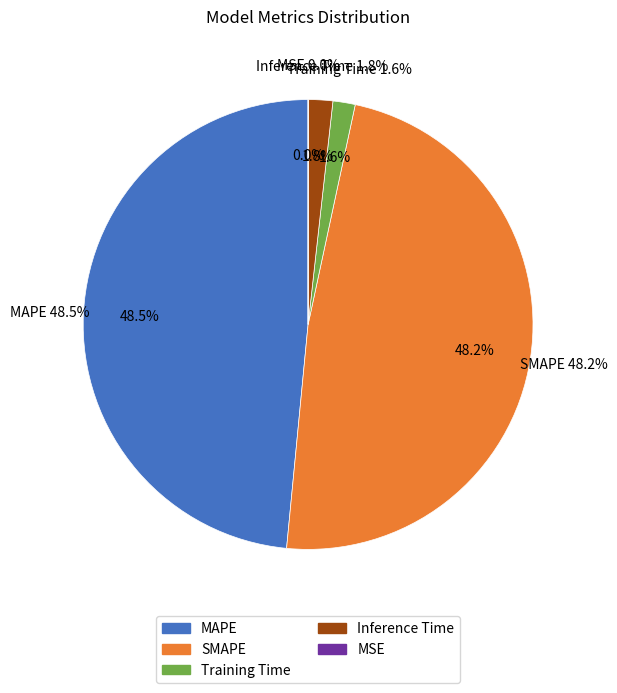

What is the total percentage of Training Time and Inference Time?

3.4%